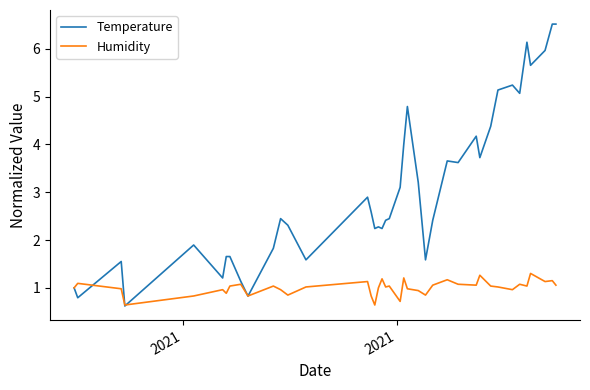

Which series has the widest spread of values?

Temperature